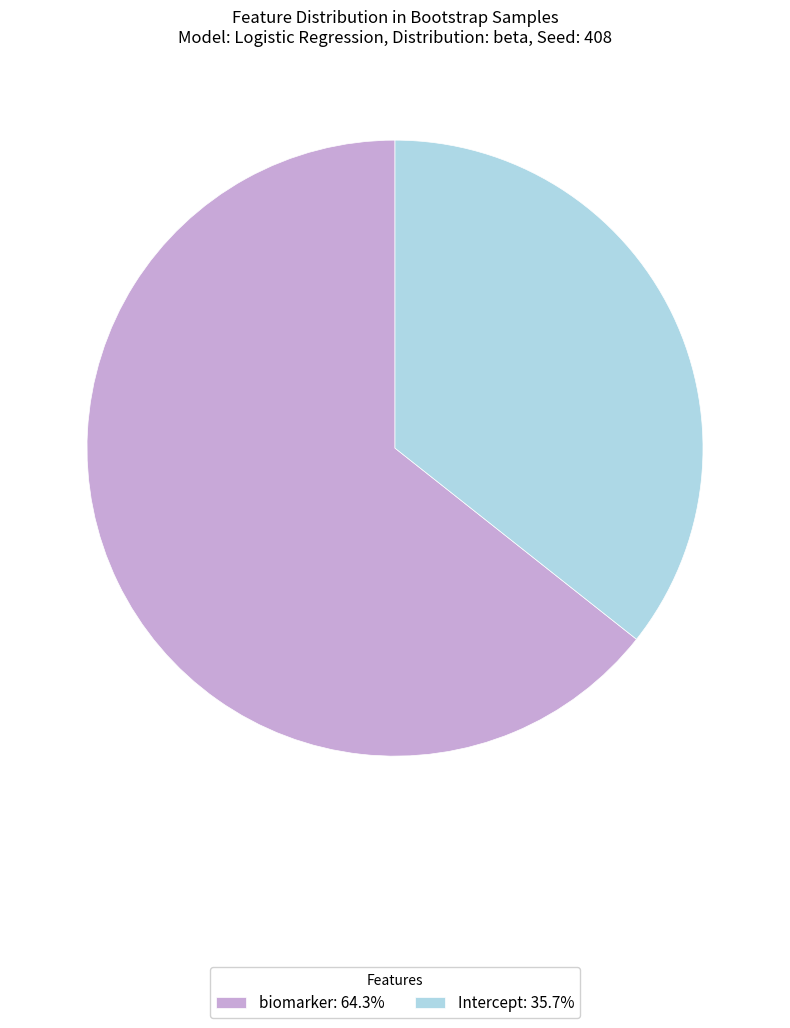

Is the sum of biomarker: 64.3% and Intercept: 35.7% greater than half?

Yes